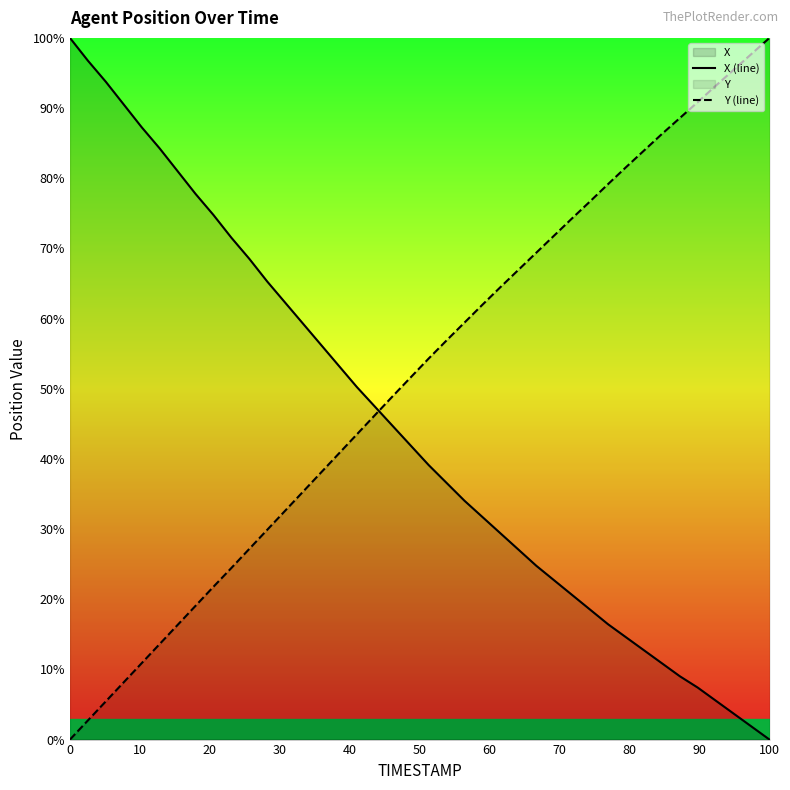

What is the maximum value shown in the chart?

100.0